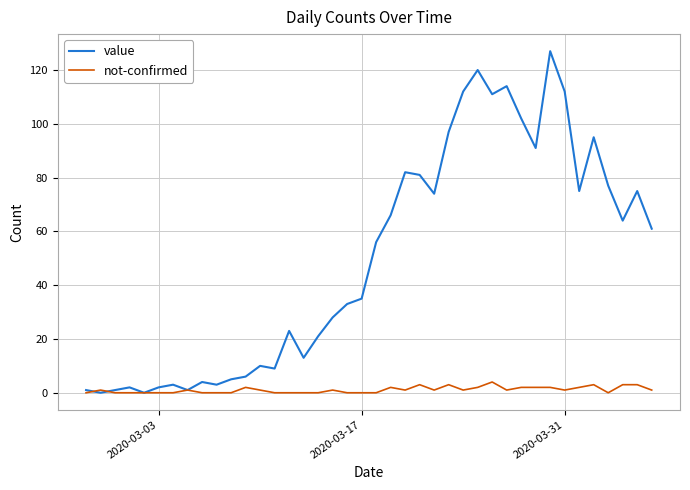

Which series has the largest total across all categories?

value